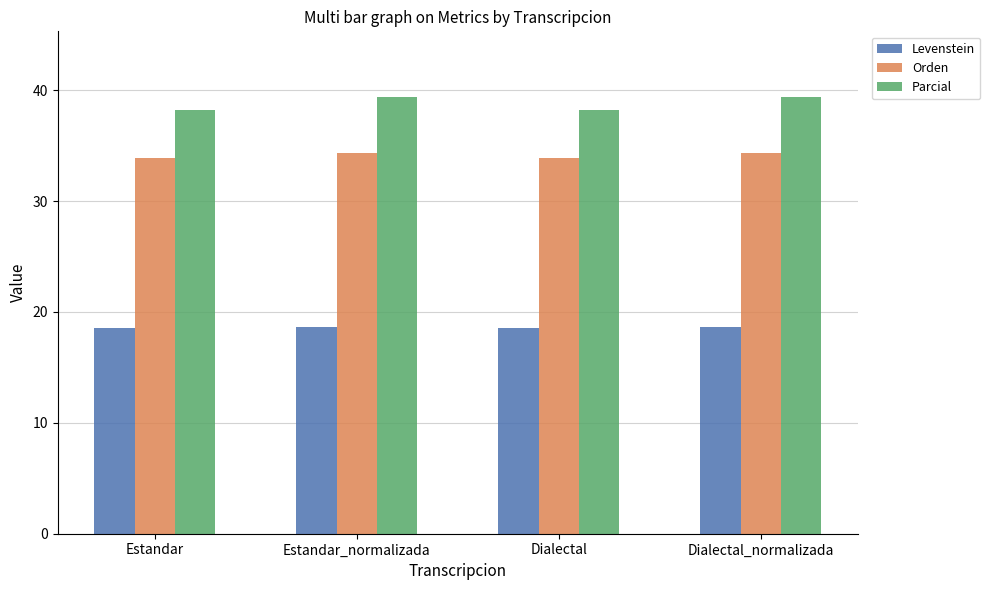

Is it true that Levenstein equals 25.3 at Dialectal_normalizada?

False